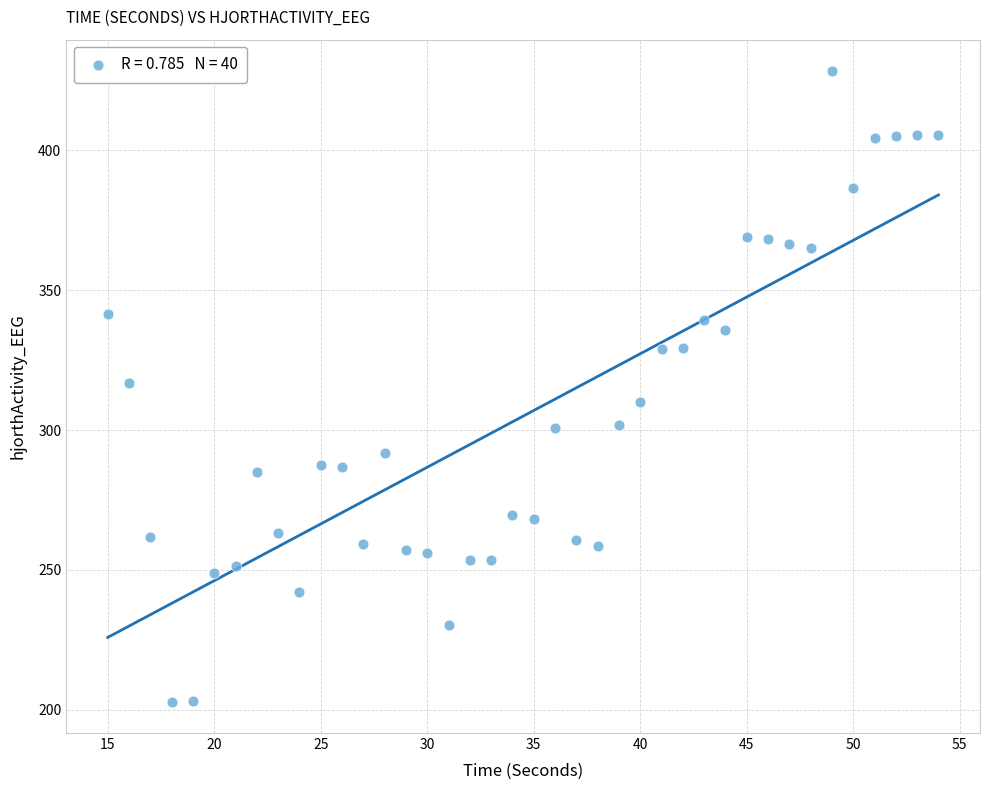

What is the range of Y values (max minus min)?

225.4